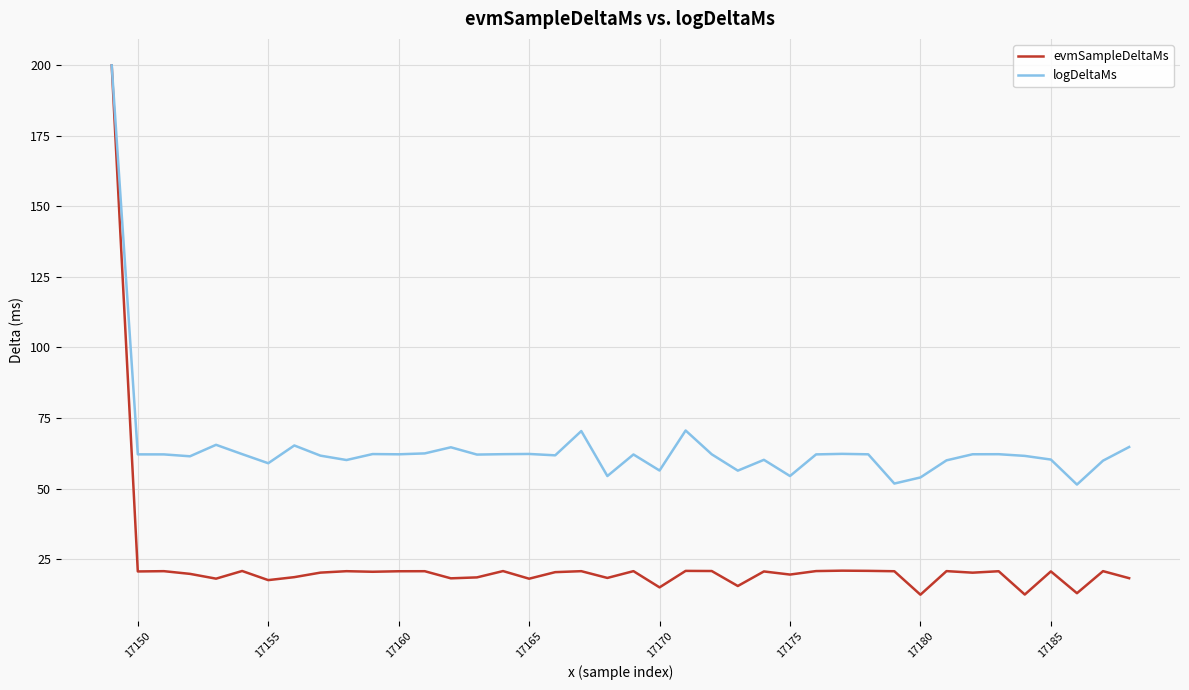

Which series has the largest total across all categories?

logDeltaMs